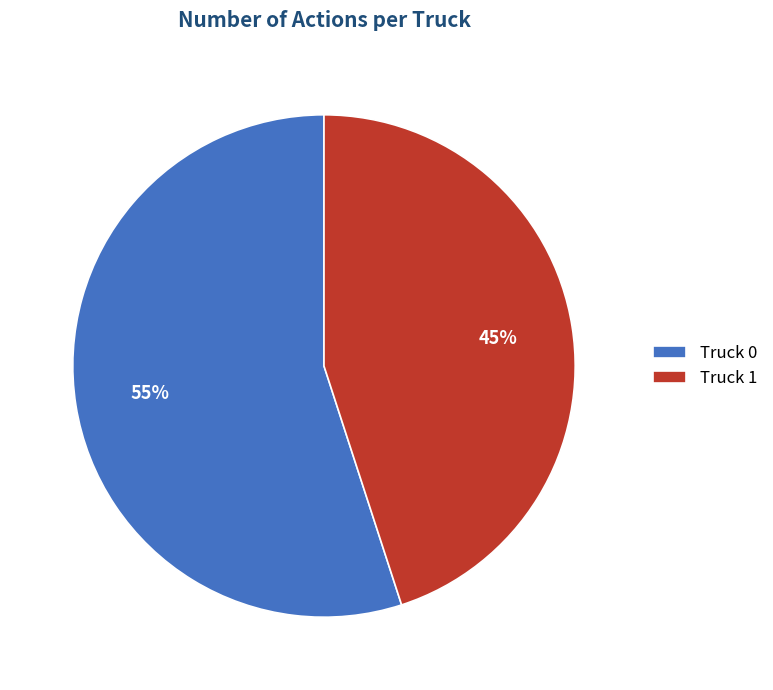

Is the sum of Truck 0 and Truck 1 greater than half?

Yes